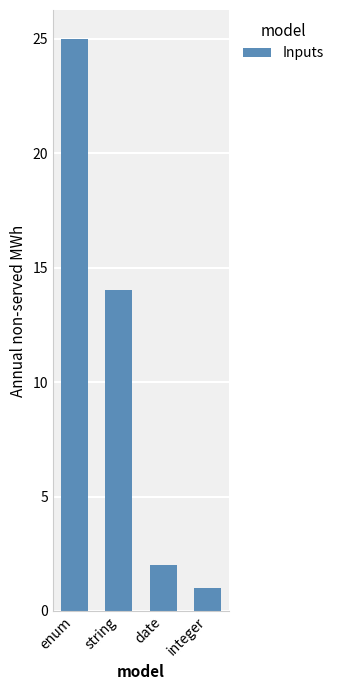

What is the difference between the second highest and second lowest values?

12